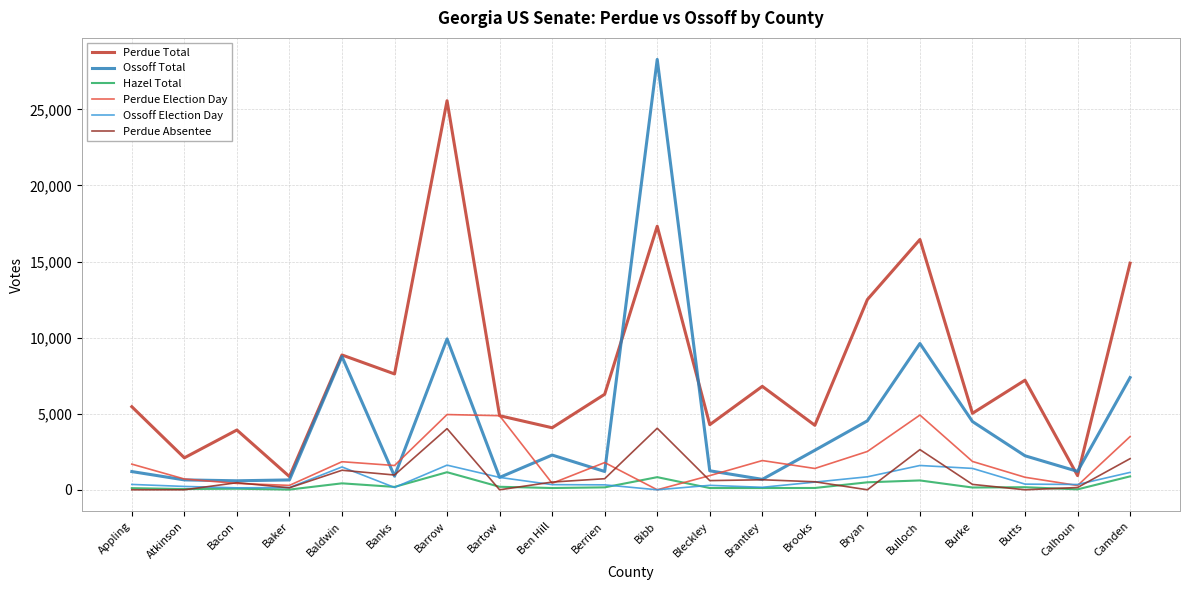

List the series in order of their peak value, highest first.

Ossoff Total, Perdue Total, Perdue Election Day, Perdue Absentee, Ossoff Election Day, Hazel Total